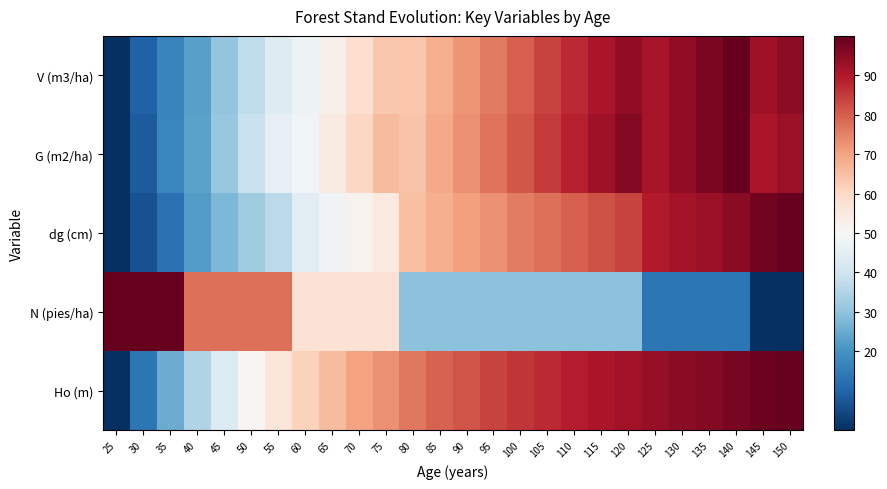

Between 80 and 40, which is larger?

80